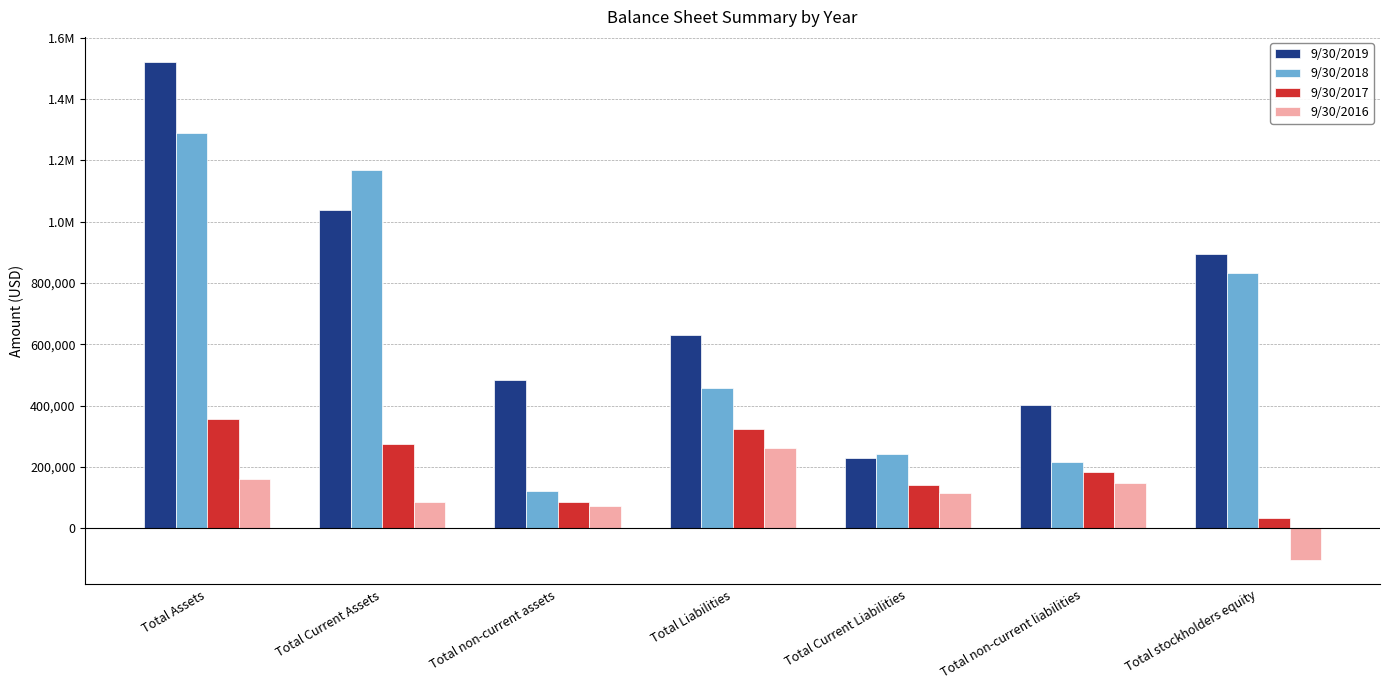

What is the label of the 6th bar from the left?

Total non-current liabilities